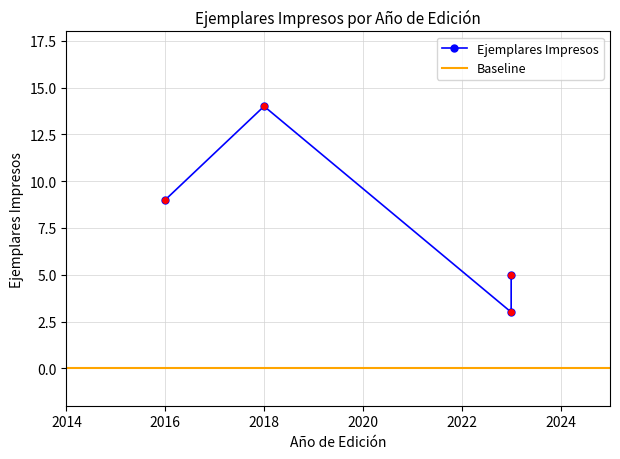

The chart shows a value of 2 at 2023. True or false?

False